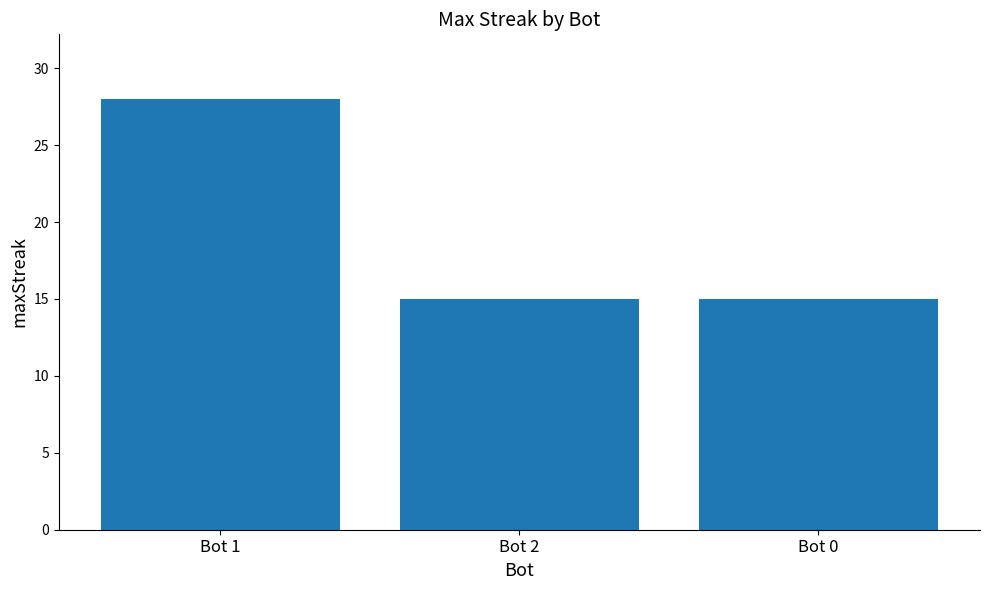

What is the difference between the values at Bot 2 and Bot 1?

13